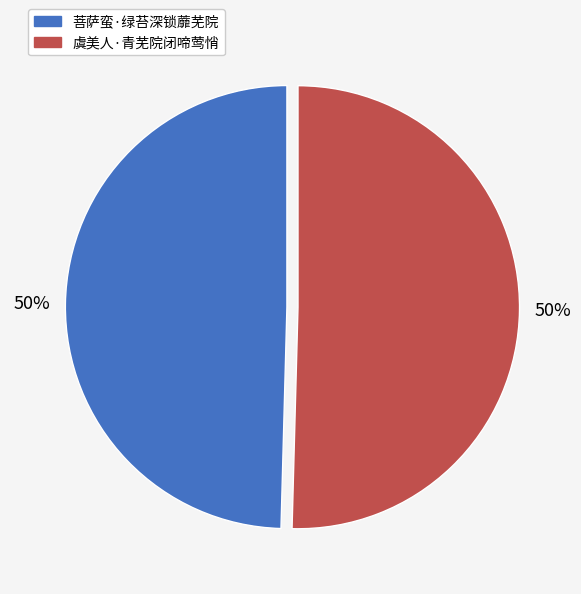

To the nearest percent, what is the combined percentage of 虞美人·青芜院闭啼莺悄 and 菩萨蛮·绿苔深锁蘼芜院?

100%